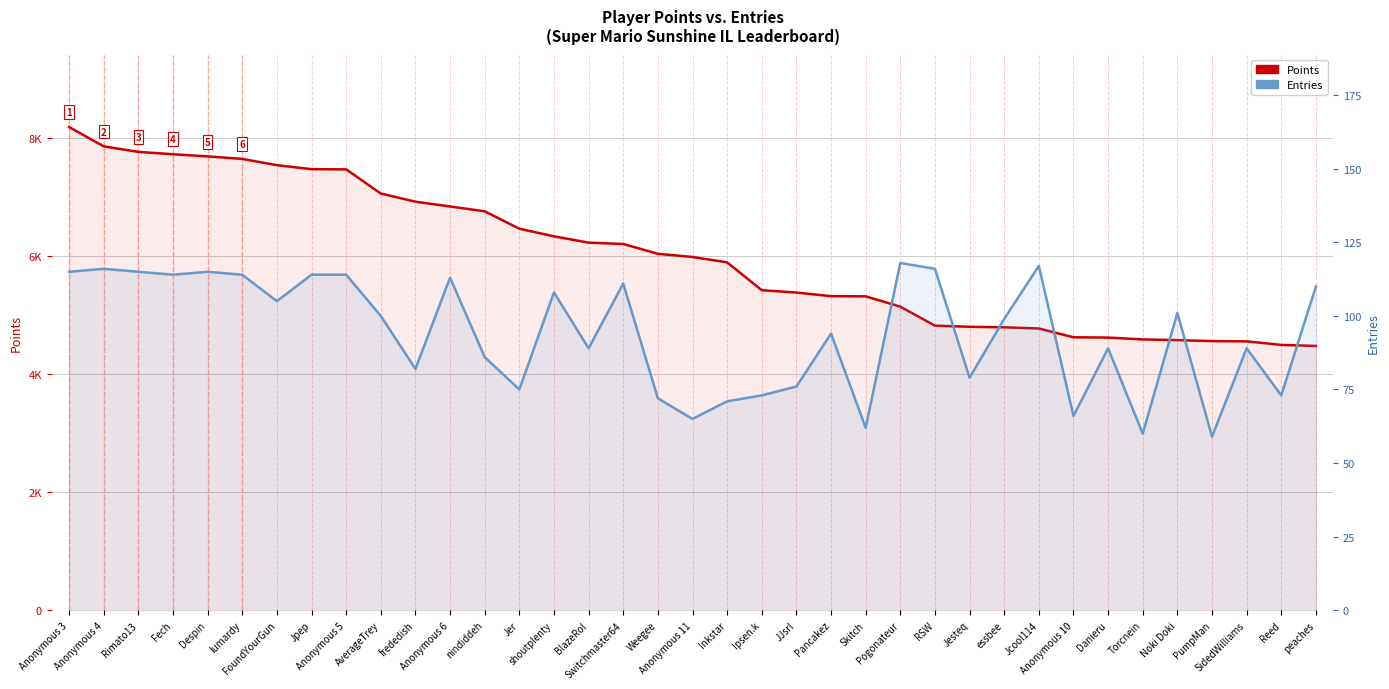

Reading left to right, what are all the values shown in this chart?

Points: 8189	7862	7768	7728	7692	7649	7543	7475	7472	7062	6924	6843	6761	6466	6337	6230	6207	6041	5987	5896	5424	5384	5323	5320	5145	4823	4804	4795	4775	4626	4621	4590	4578	4561	4557	4497	4479
Entries: 115	116	115	114	115	114	105	114	114	100	82	113	86	75	108	89	111	72	65	71	73	76	94	62	118	116	79	99	117	66	89	60	101	59	89	73	110